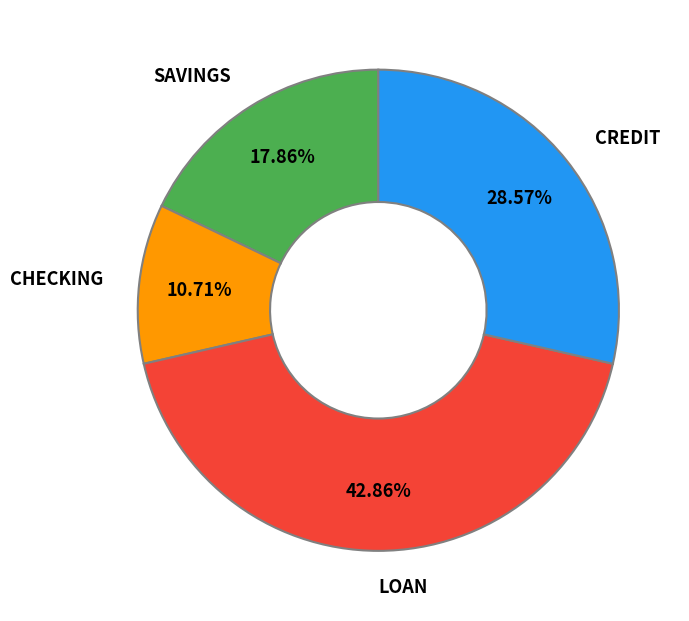

Which has a higher value, LOAN or CHECKING?

LOAN